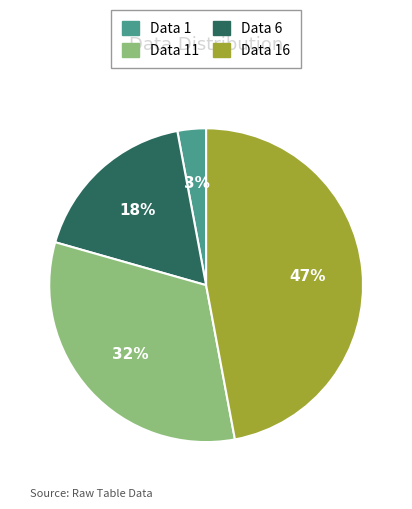

Does any single category account for the majority?

No